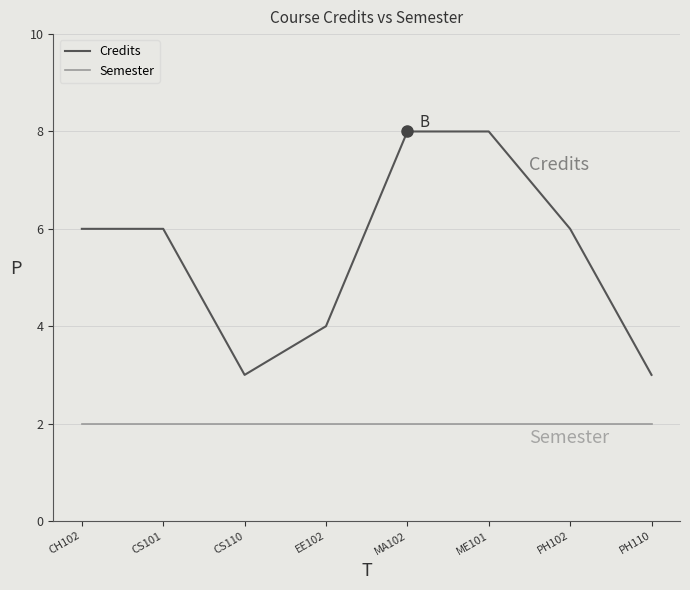

What are all the series names shown in the legend?

Credits, Semester